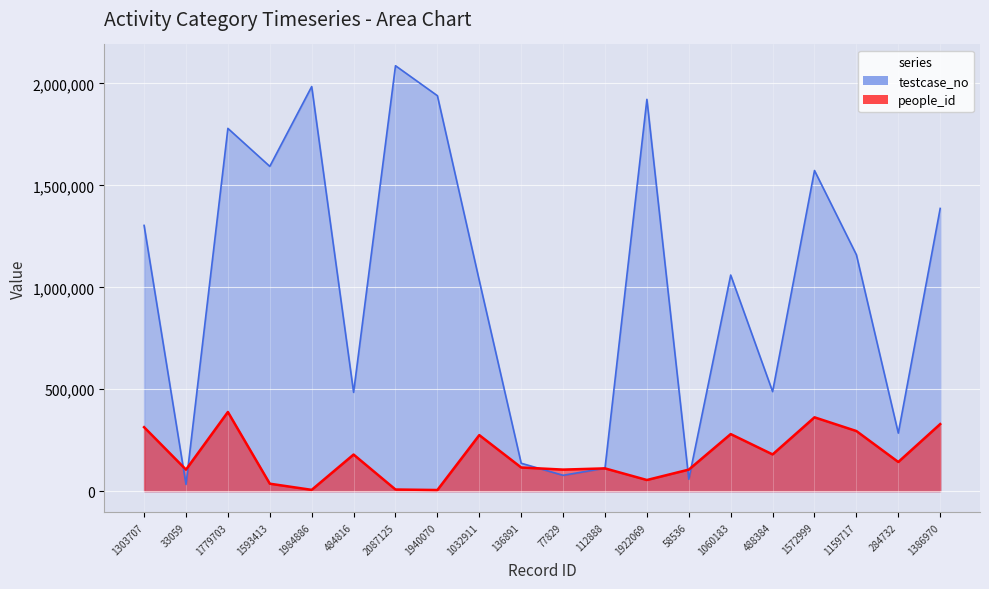

What position from the right is 136891?

11